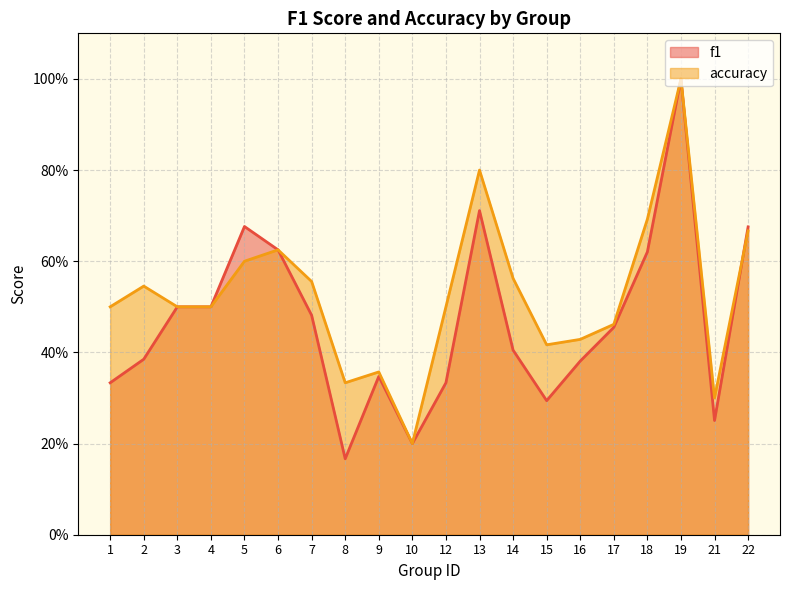

How many data points does each series have?

20